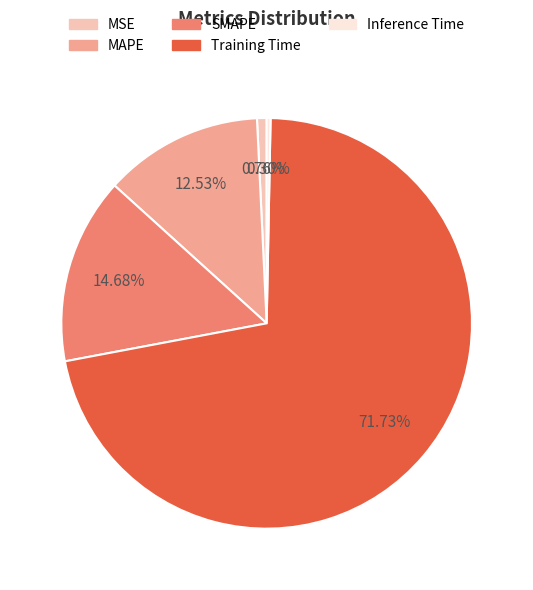

Is the sum of SMAPE and Inference Time greater than half?

No